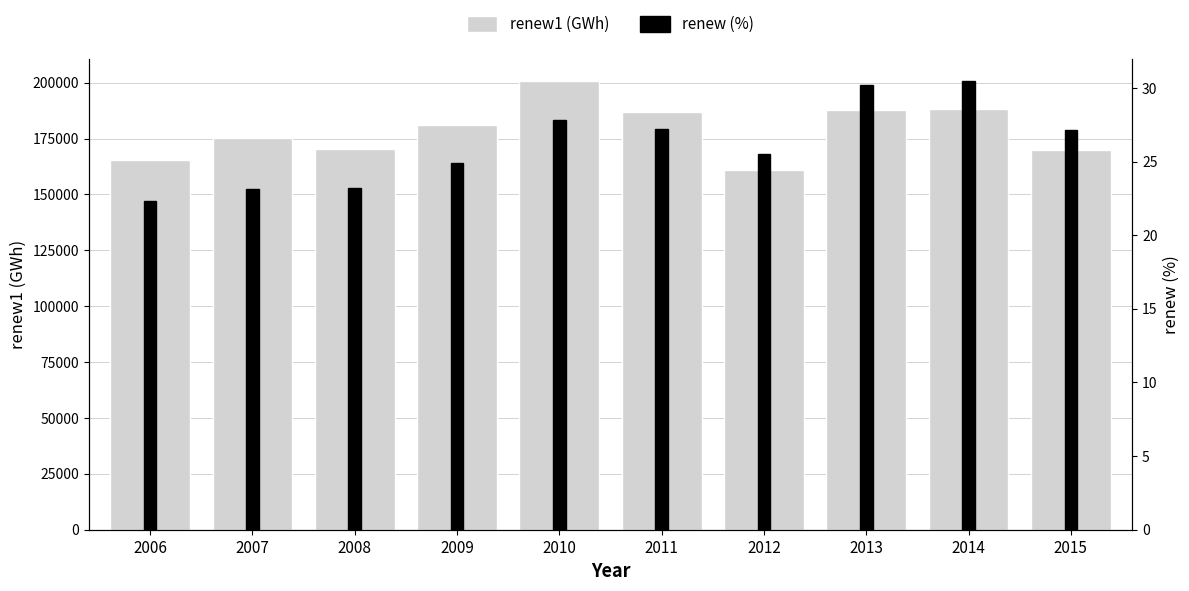

Rank the series at 2012 from highest to lowest value.

renew1, renew